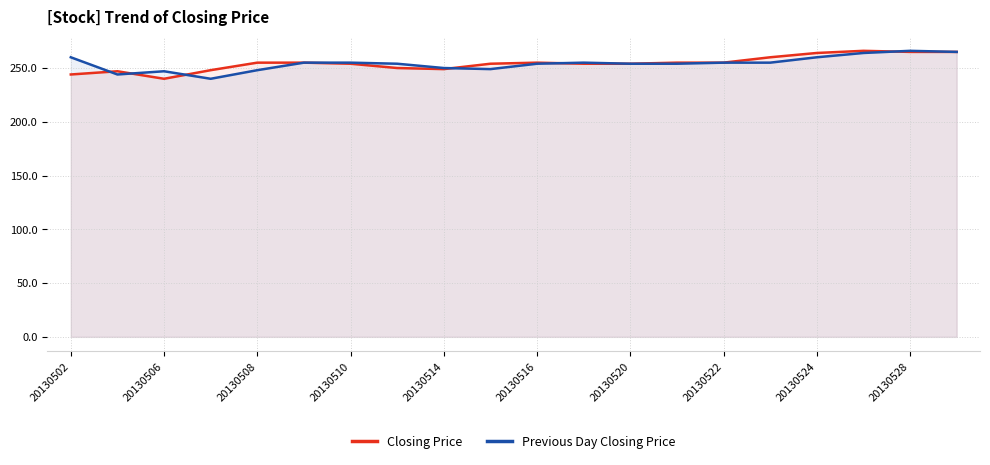

How many interior local peaks does the Closing Price series have?

3